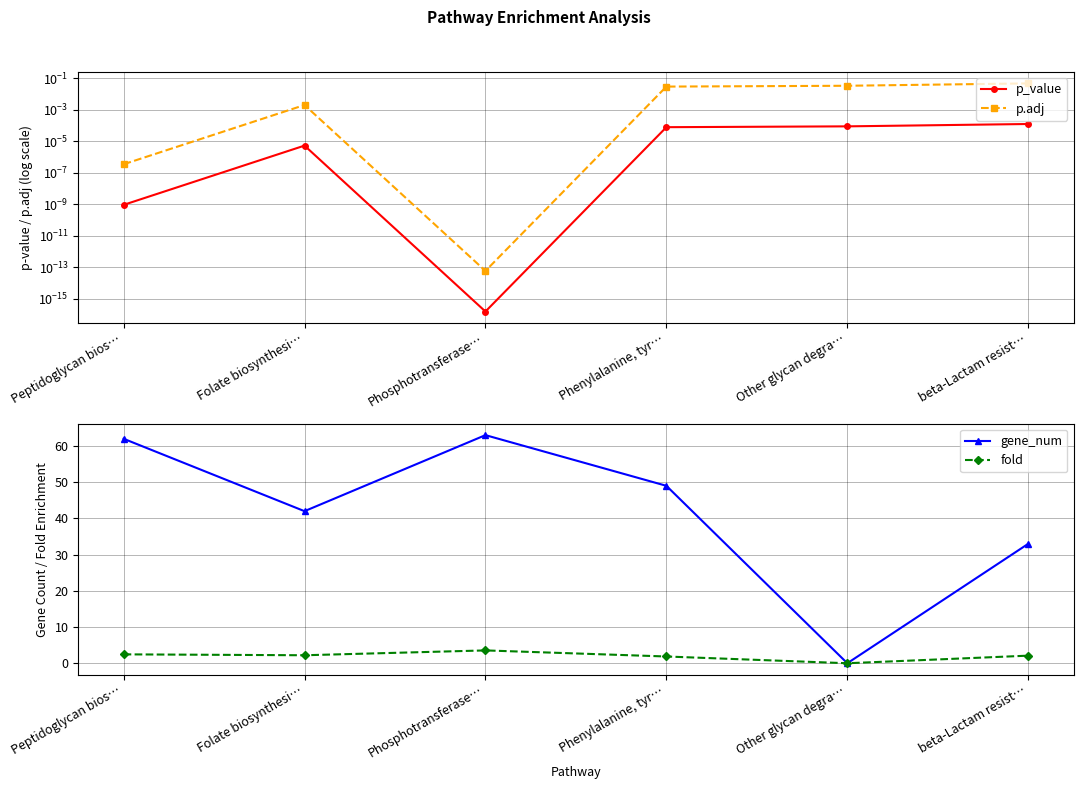

How many values in the fold series exceed 2?

4